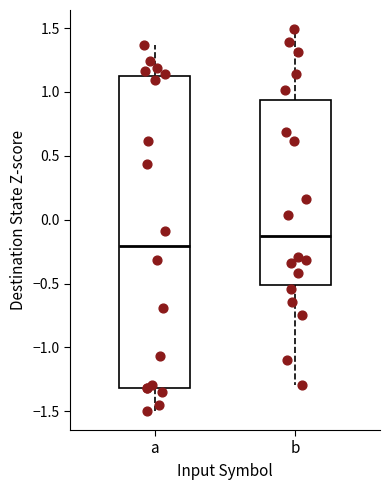

Reading left to right, read every box against the y-axis: the position of its median line, the range the box covers, and the ends of its whiskers. The values are not printed on the chart, so give them approximately, as read against the axis.

a: median -0.20, box -1.30 to 1.15, whiskers -1.50 to 1.35
b: median -0.15, box -0.50 to 0.95, whiskers -1.30 to 1.50